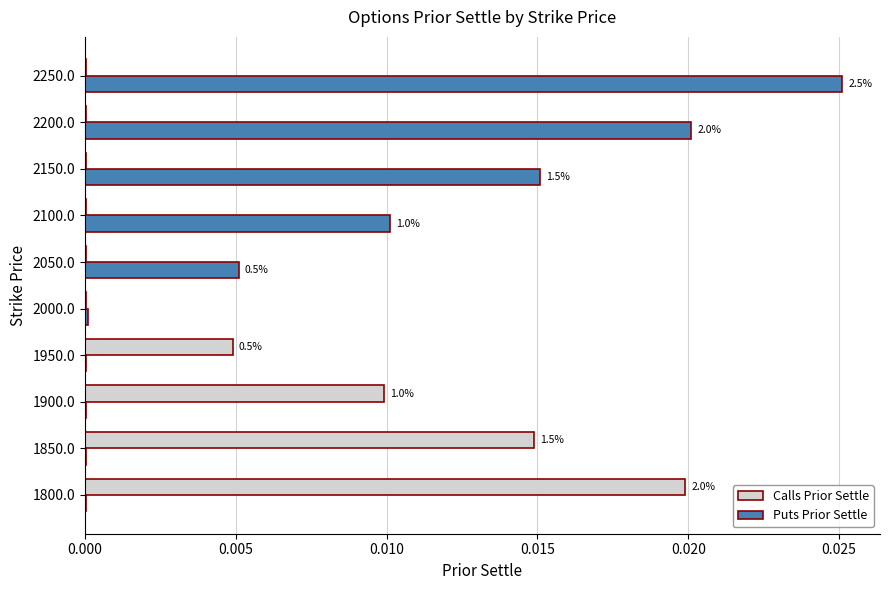

True or false: Puts Prior Settle has a value of 0.0 at 2100.0.

True